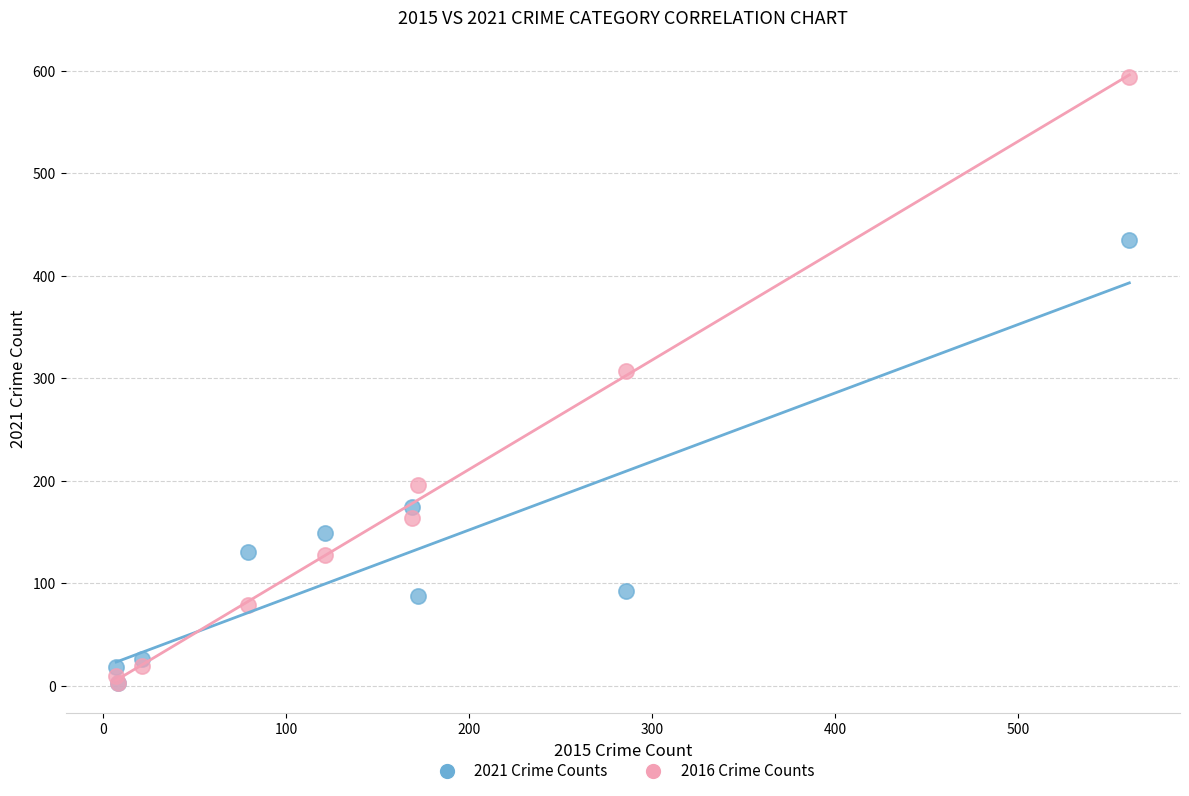

Which series has the widest spread of Y values?

2016 Crime Counts